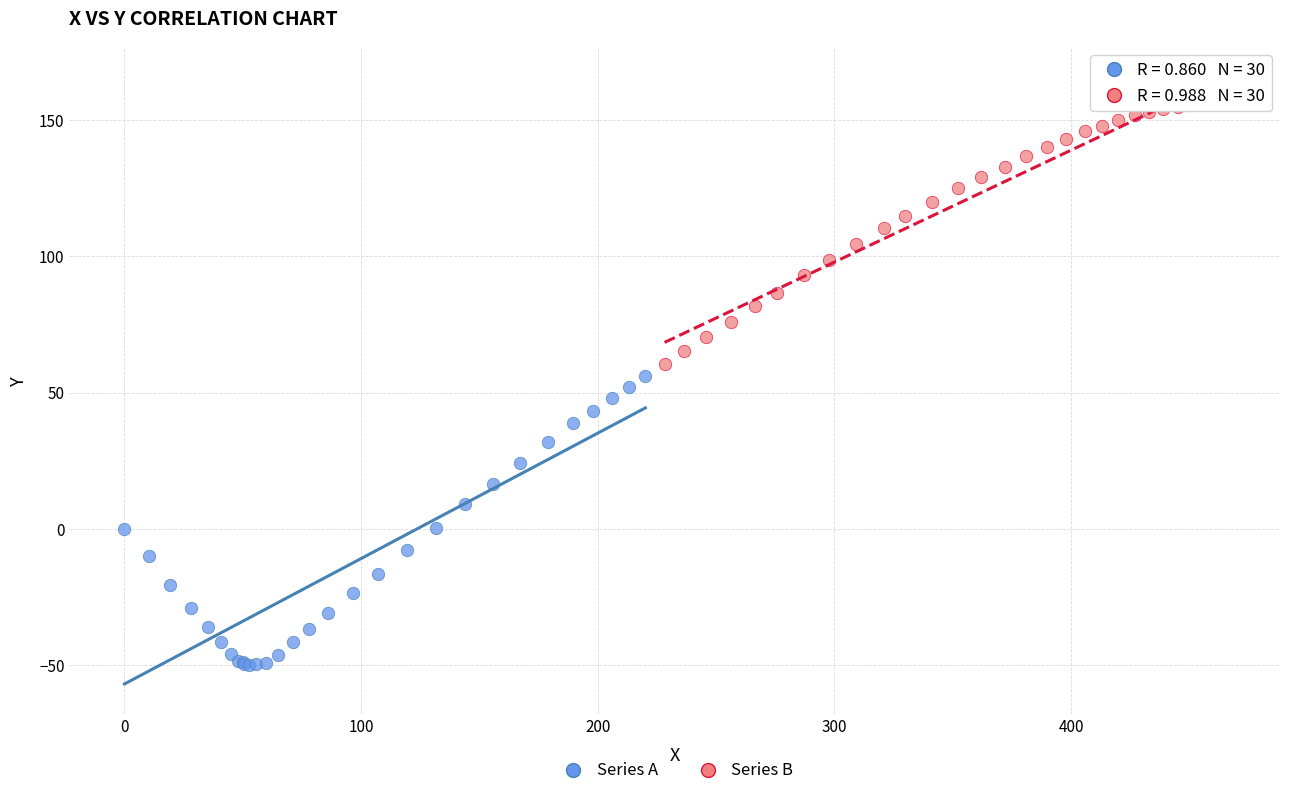

Which series has the widest spread of Y values?

Series A